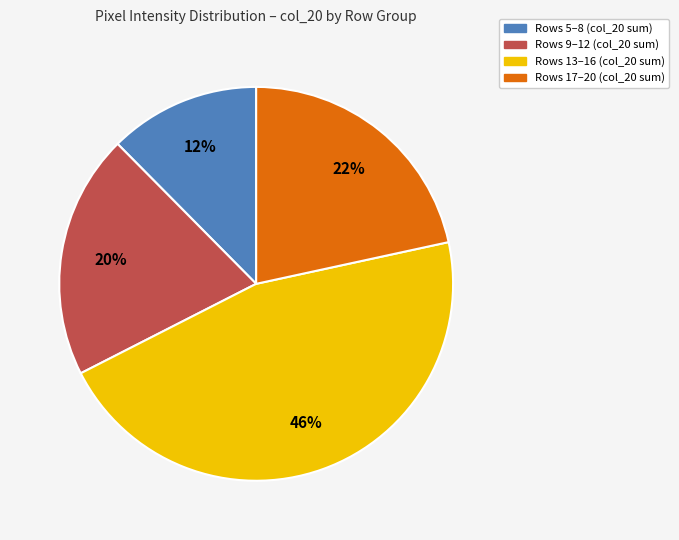

To the nearest percent, what is the average slice percentage?

25%